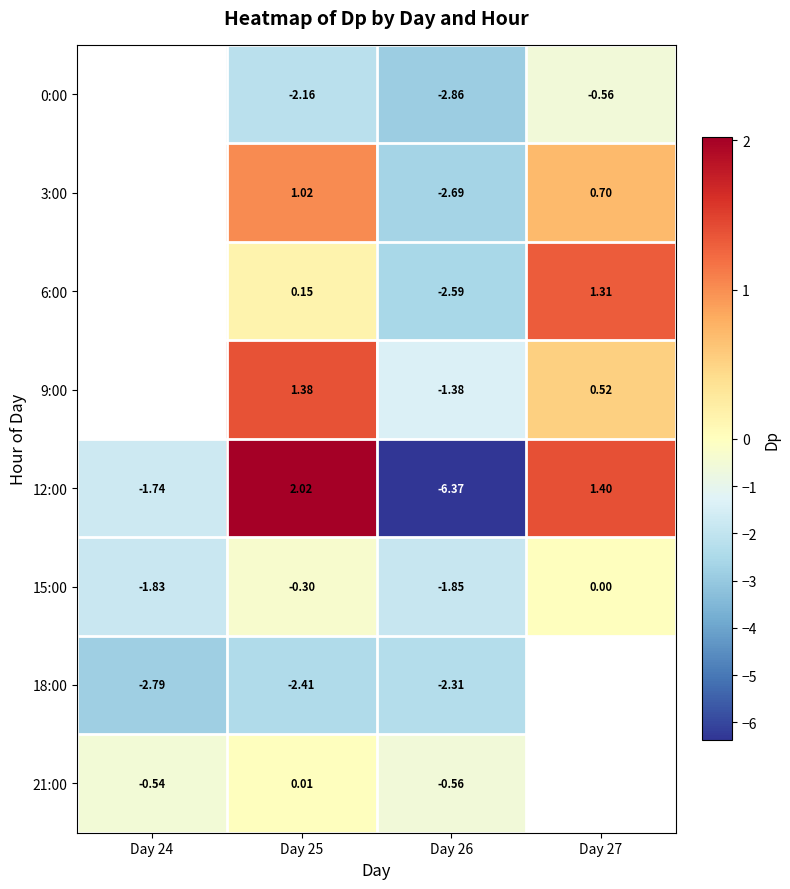

List the labels in order of 12:00 value, largest first.

Day 25, Day 27, Day 24, Day 26